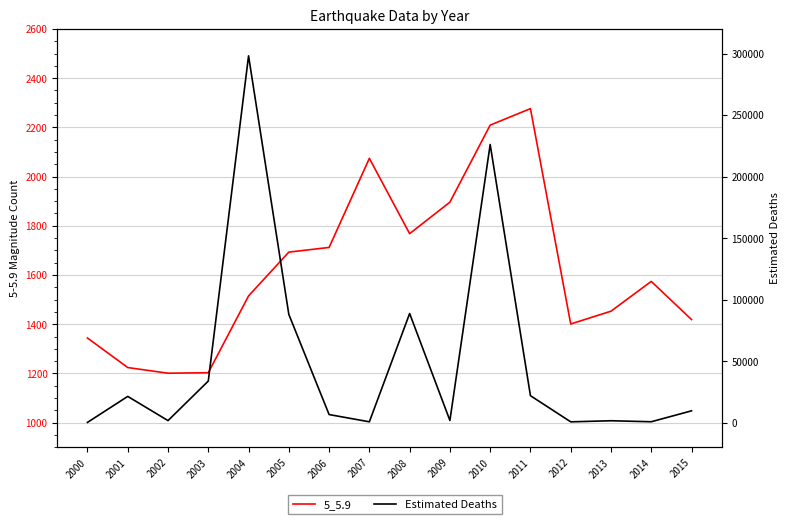

Which series has the widest spread of values?

Estimated Deaths